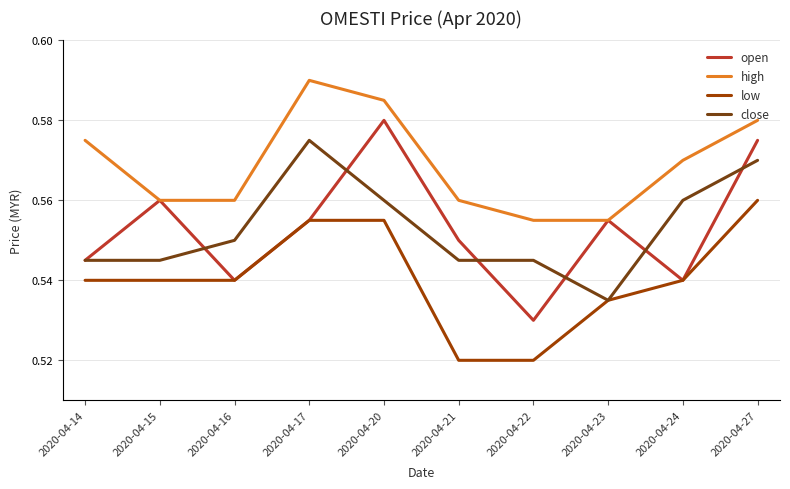

True or false: low and high intersect in this chart.

False